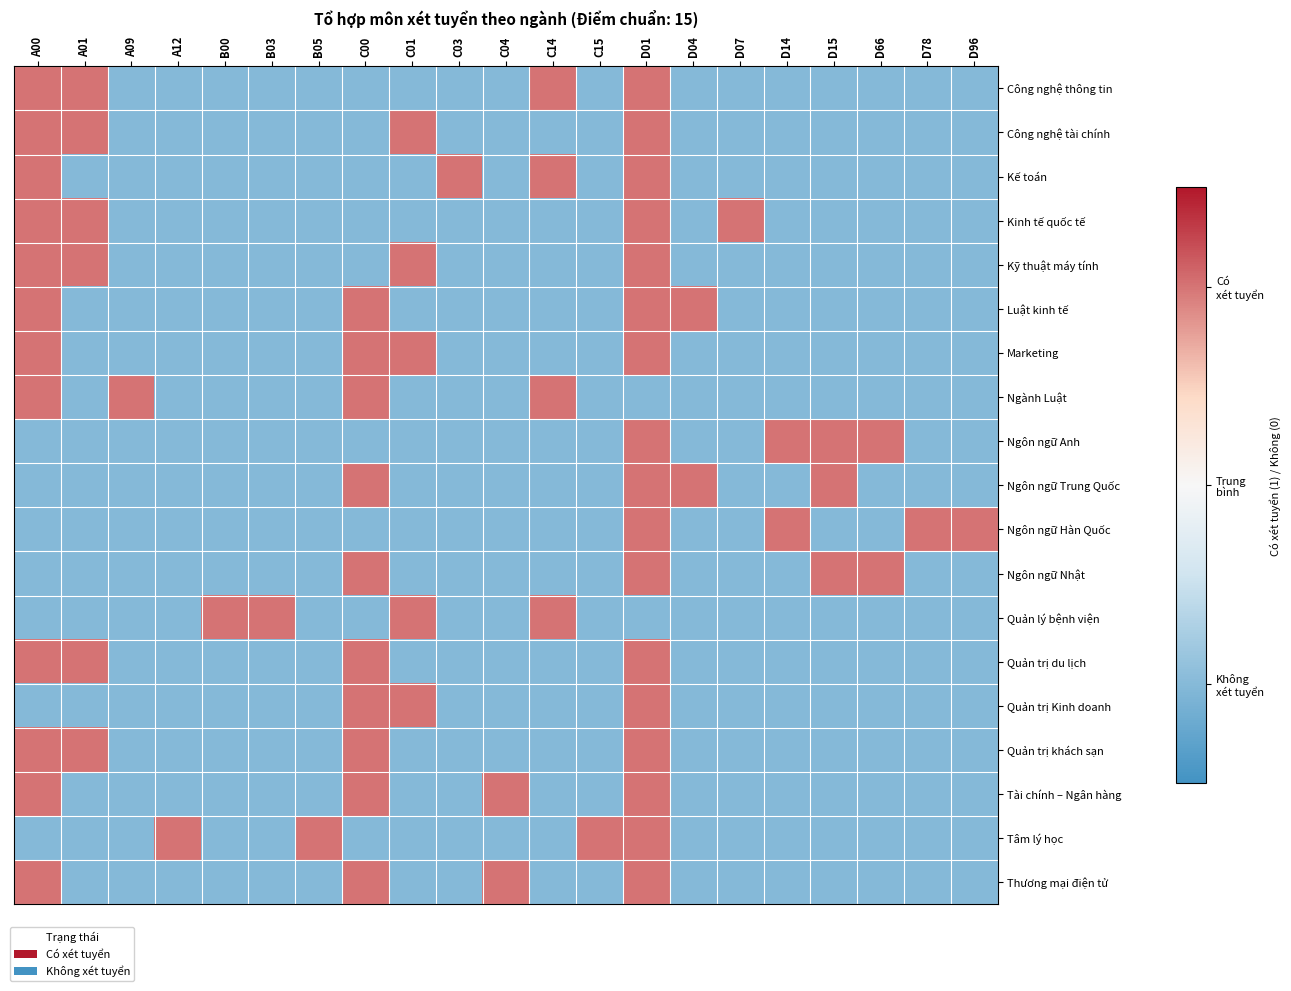

Reading left to right, what are all the values shown in this chart?

Công nghệ thông tin: A00=1	A01=1	A09=-1	A12=-1	B00=-1	B03=-1	B05=-1	C00=-1	C01=-1	C03=-1	C04=-1	C14=1	C15=-1	D01=1	D04=-1	D07=-1	D14=-1	D15=-1	D66=-1	D78=-1	D96=-1
Công nghệ tài chính: A00=1	A01=1	A09=-1	A12=-1	B00=-1	B03=-1	B05=-1	C00=-1	C01=1	C03=-1	C04=-1	C14=-1	C15=-1	D01=1	D04=-1	D07=-1	D14=-1	D15=-1	D66=-1	D78=-1	D96=-1
Kế toán: A00=1	A01=-1	A09=-1	A12=-1	B00=-1	B03=-1	B05=-1	C00=-1	C01=-1	C03=1	C04=-1	C14=1	C15=-1	D01=1	D04=-1	D07=-1	D14=-1	D15=-1	D66=-1	D78=-1	D96=-1
Kinh tế quốc tế: A00=1	A01=1	A09=-1	A12=-1	B00=-1	B03=-1	B05=-1	C00=-1	C01=-1	C03=-1	C04=-1	C14=-1	C15=-1	D01=1	D04=-1	D07=1	D14=-1	D15=-1	D66=-1	D78=-1	D96=-1
Kỹ thuật máy tính: A00=1	A01=1	A09=-1	A12=-1	B00=-1	B03=-1	B05=-1	C00=-1	C01=1	C03=-1	C04=-1	C14=-1	C15=-1	D01=1	D04=-1	D07=-1	D14=-1	D15=-1	D66=-1	D78=-1	D96=-1
Luật kinh tế: A00=1	A01=-1	A09=-1	A12=-1	B00=-1	B03=-1	B05=-1	C00=1	C01=-1	C03=-1	C04=-1	C14=-1	C15=-1	D01=1	D04=1	D07=-1	D14=-1	D15=-1	D66=-1	D78=-1	D96=-1
Marketing: A00=1	A01=-1	A09=-1	A12=-1	B00=-1	B03=-1	B05=-1	C00=1	C01=1	C03=-1	C04=-1	C14=-1	C15=-1	D01=1	D04=-1	D07=-1	D14=-1	D15=-1	D66=-1	D78=-1	D96=-1
Ngành Luật: A00=1	A01=-1	A09=1	A12=-1	B00=-1	B03=-1	B05=-1	C00=1	C01=-1	C03=-1	C04=-1	C14=1	C15=-1	D01=-1	D04=-1	D07=-1	D14=-1	D15=-1	D66=-1	D78=-1	D96=-1
Ngôn ngữ Anh: A00=-1	A01=-1	A09=-1	A12=-1	B00=-1	B03=-1	B05=-1	C00=-1	C01=-1	C03=-1	C04=-1	C14=-1	C15=-1	D01=1	D04=-1	D07=-1	D14=1	D15=1	D66=1	D78=-1	D96=-1
Ngôn ngữ Trung Quốc: A00=-1	A01=-1	A09=-1	A12=-1	B00=-1	B03=-1	B05=-1	C00=1	C01=-1	C03=-1	C04=-1	C14=-1	C15=-1	D01=1	D04=1	D07=-1	D14=-1	D15=1	D66=-1	D78=-1	D96=-1
Ngôn ngữ Hàn Quốc: A00=-1	A01=-1	A09=-1	A12=-1	B00=-1	B03=-1	B05=-1	C00=-1	C01=-1	C03=-1	C04=-1	C14=-1	C15=-1	D01=1	D04=-1	D07=-1	D14=1	D15=-1	D66=-1	D78=1	D96=1
Ngôn ngữ Nhật: A00=-1	A01=-1	A09=-1	A12=-1	B00=-1	B03=-1	B05=-1	C00=1	C01=-1	C03=-1	C04=-1	C14=-1	C15=-1	D01=1	D04=-1	D07=-1	D14=-1	D15=1	D66=1	D78=-1	D96=-1
Quản lý bệnh viện: A00=-1	A01=-1	A09=-1	A12=-1	B00=1	B03=1	B05=-1	C00=-1	C01=1	C03=-1	C04=-1	C14=1	C15=-1	D01=-1	D04=-1	D07=-1	D14=-1	D15=-1	D66=-1	D78=-1	D96=-1
Quản trị du lịch: A00=1	A01=1	A09=-1	A12=-1	B00=-1	B03=-1	B05=-1	C00=1	C01=-1	C03=-1	C04=-1	C14=-1	C15=-1	D01=1	D04=-1	D07=-1	D14=-1	D15=-1	D66=-1	D78=-1	D96=-1
Quản trị Kinh doanh: A00=-1	A01=-1	A09=-1	A12=-1	B00=-1	B03=-1	B05=-1	C00=1	C01=1	C03=-1	C04=-1	C14=-1	C15=-1	D01=1	D04=-1	D07=-1	D14=-1	D15=-1	D66=-1	D78=-1	D96=-1
Quản trị khách sạn: A00=1	A01=1	A09=-1	A12=-1	B00=-1	B03=-1	B05=-1	C00=1	C01=-1	C03=-1	C04=-1	C14=-1	C15=-1	D01=1	D04=-1	D07=-1	D14=-1	D15=-1	D66=-1	D78=-1	D96=-1
Tài chính – Ngân hàng: A00=1	A01=-1	A09=-1	A12=-1	B00=-1	B03=-1	B05=-1	C00=1	C01=-1	C03=-1	C04=1	C14=-1	C15=-1	D01=1	D04=-1	D07=-1	D14=-1	D15=-1	D66=-1	D78=-1	D96=-1
Tâm lý học: A00=-1	A01=-1	A09=-1	A12=1	B00=-1	B03=-1	B05=1	C00=-1	C01=-1	C03=-1	C04=-1	C14=-1	C15=1	D01=1	D04=-1	D07=-1	D14=-1	D15=-1	D66=-1	D78=-1	D96=-1
Thương mại điện tử: A00=1	A01=-1	A09=-1	A12=-1	B00=-1	B03=-1	B05=-1	C00=1	C01=-1	C03=-1	C04=1	C14=-1	C15=-1	D01=1	D04=-1	D07=-1	D14=-1	D15=-1	D66=-1	D78=-1	D96=-1